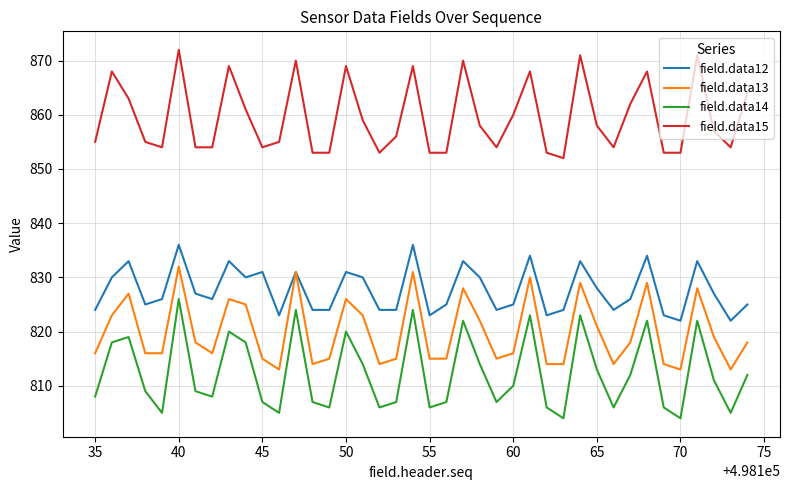

At how many categories does at least one series exceed 848?

40